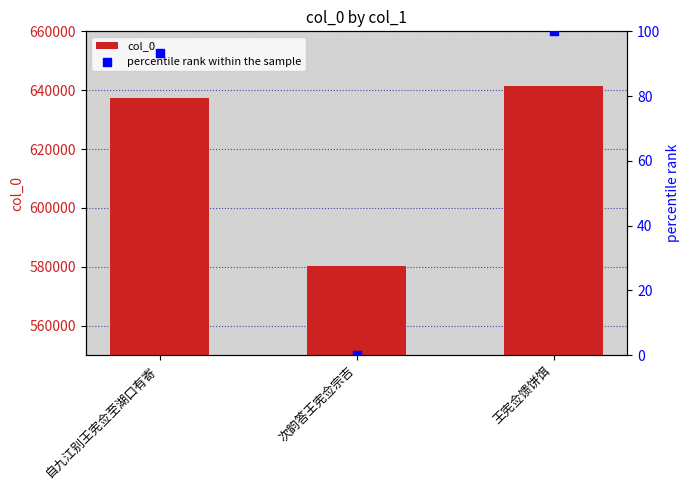

Which series has the widest spread of Y values?

col_0